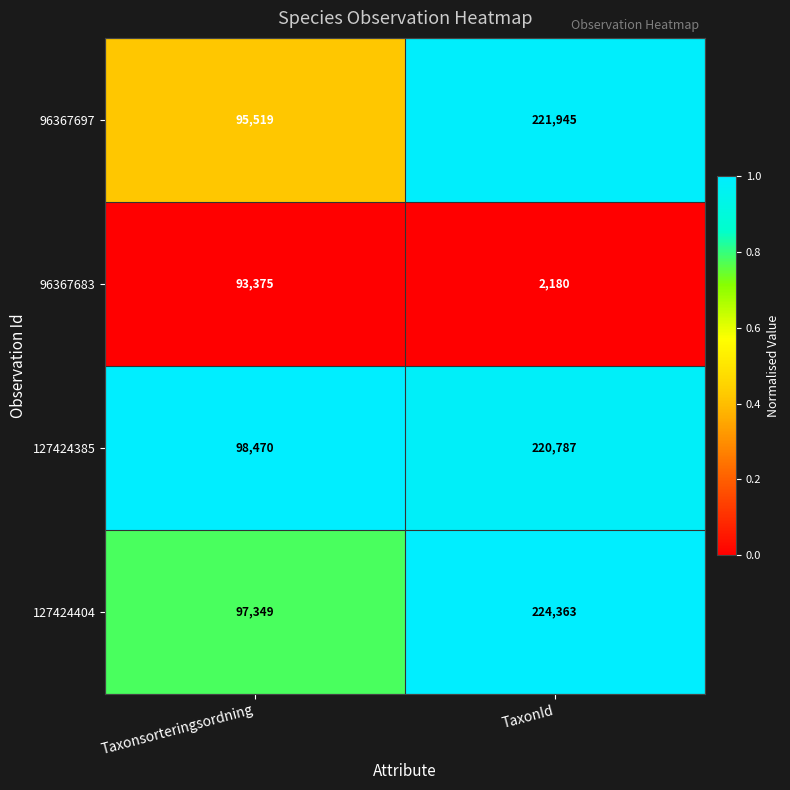

True or false: 96367697 has a value of 95519 at Taxonsorteringsordning.

True